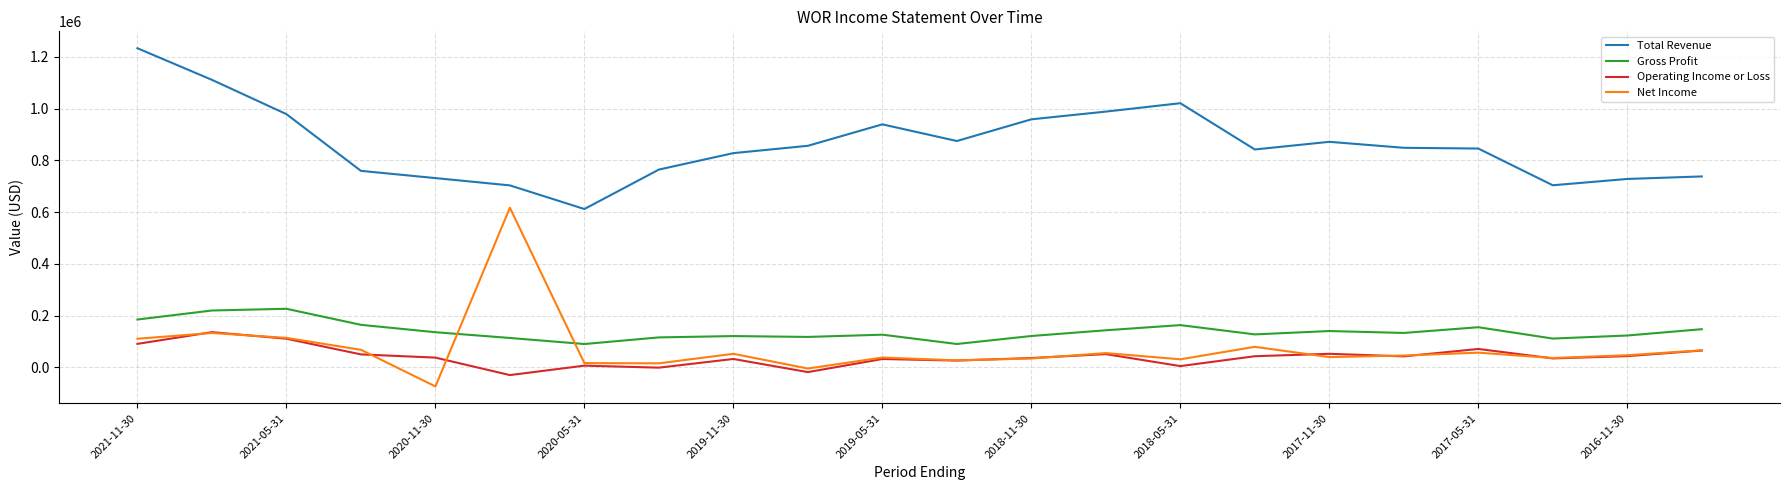

List the series in order of their peak value, highest first.

Total Revenue, Net Income, Gross Profit, Operating Income or Loss